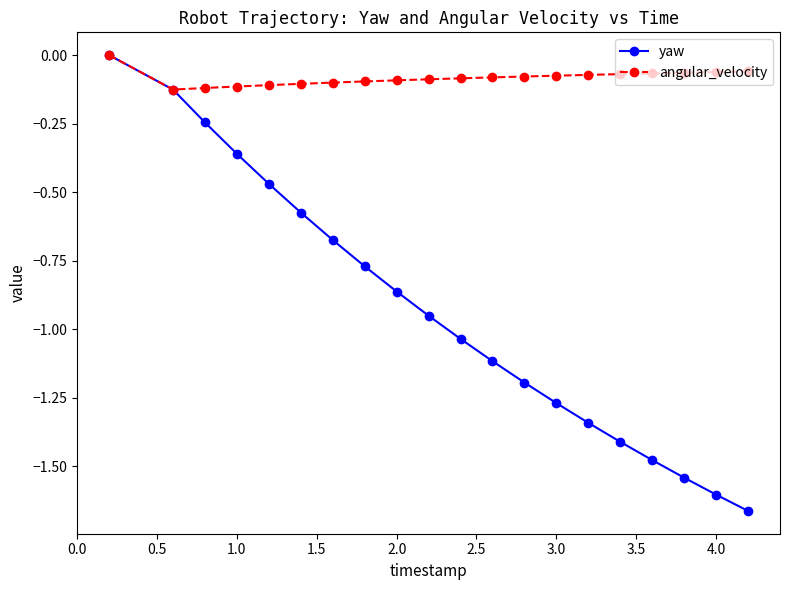

What is the value of the yaw point at the 12th from the left?

-1.1